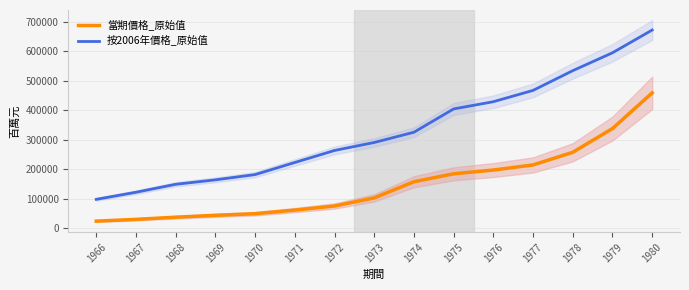

What is the maximum value shown in the chart?

671299